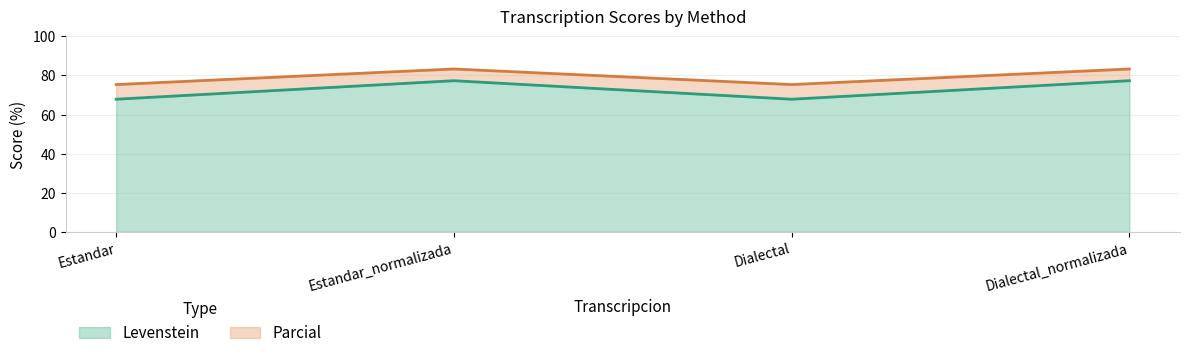

Where is the first local maximum for Parcial?

Estandar_normalizada